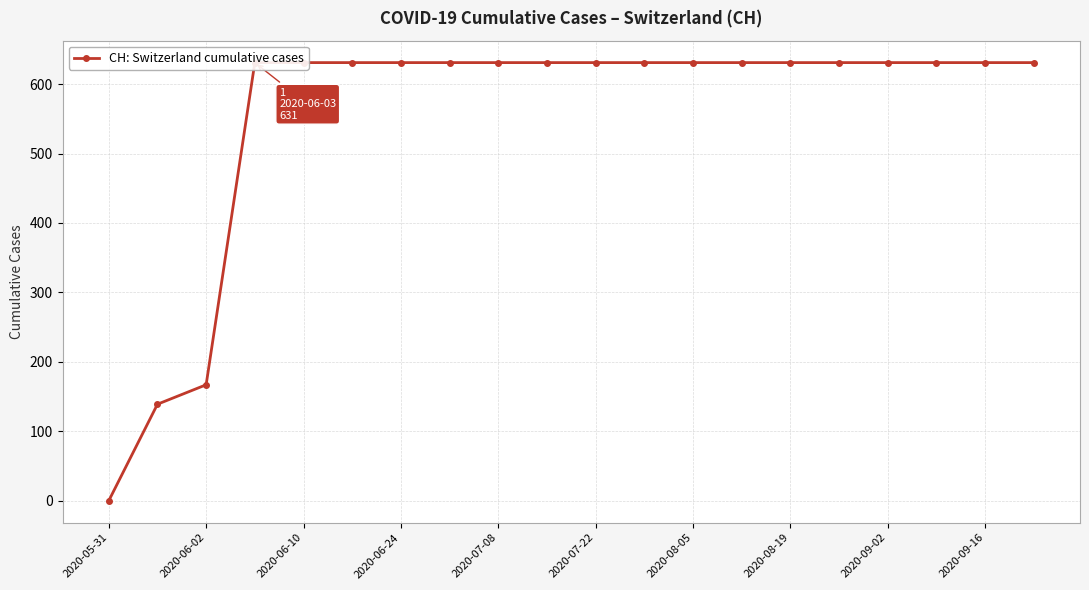

True or false: the data shows 631 at 19.

True